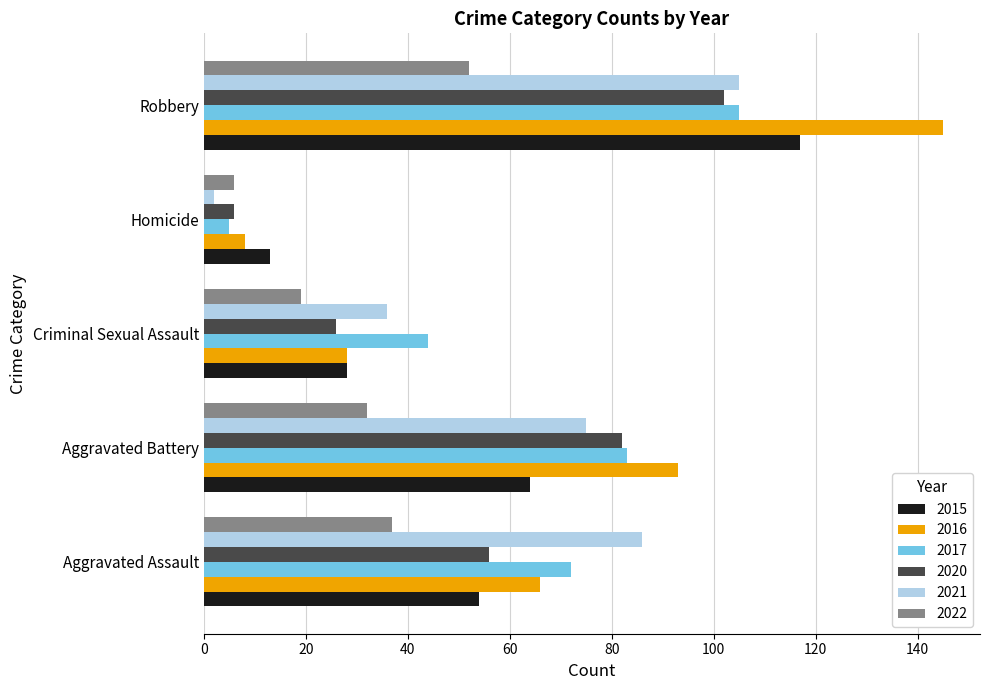

Is it true that 2017 equals 5 at Homicide?

True